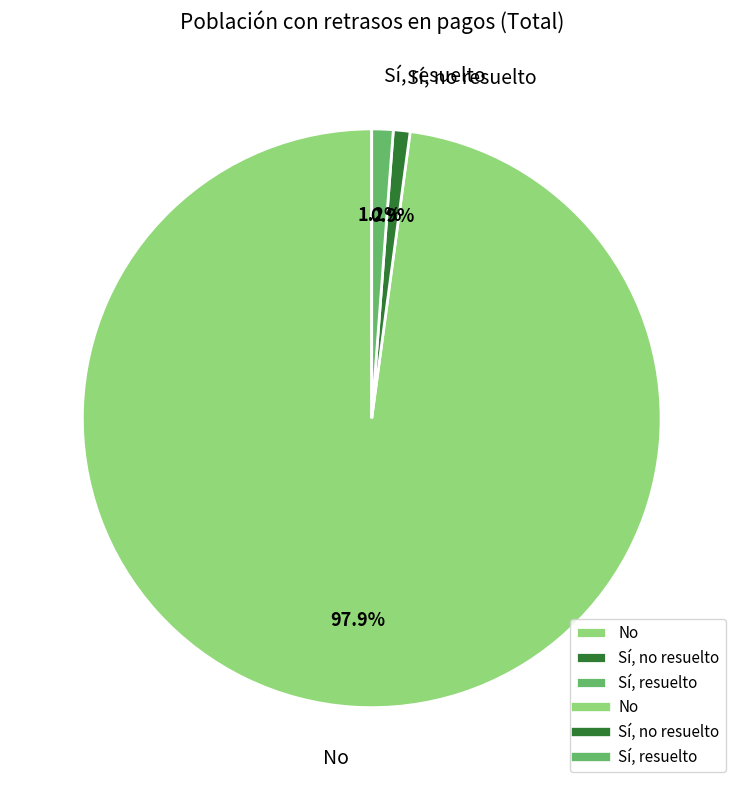

How many slices are in this pie chart?

3